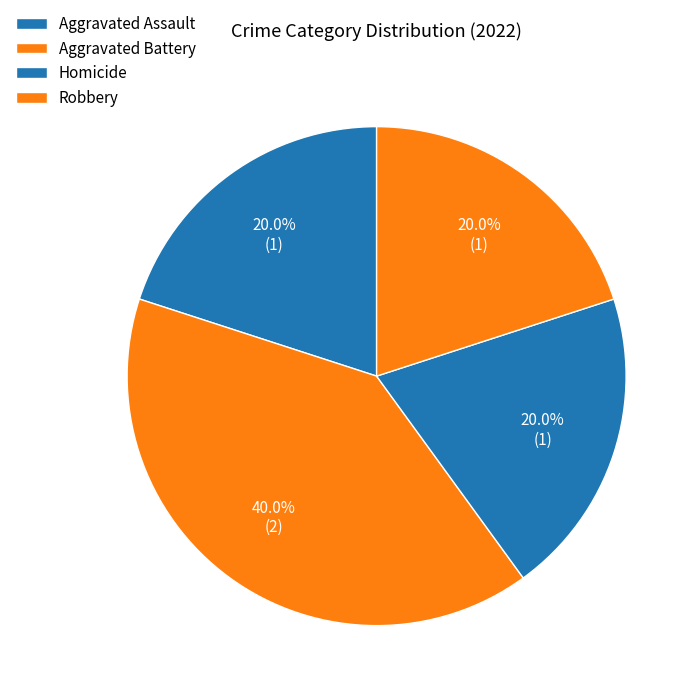

How many segments does this pie chart have?

4